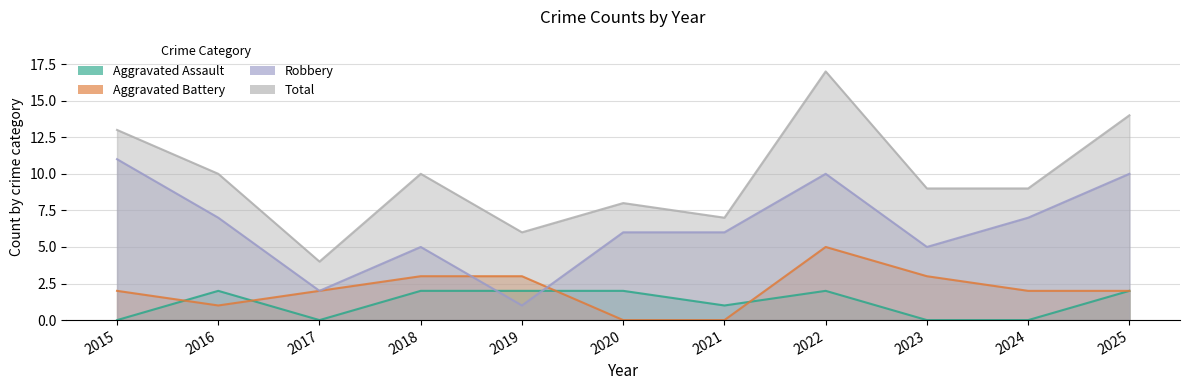

True or false: Total has a value of 14 at 2025.

True